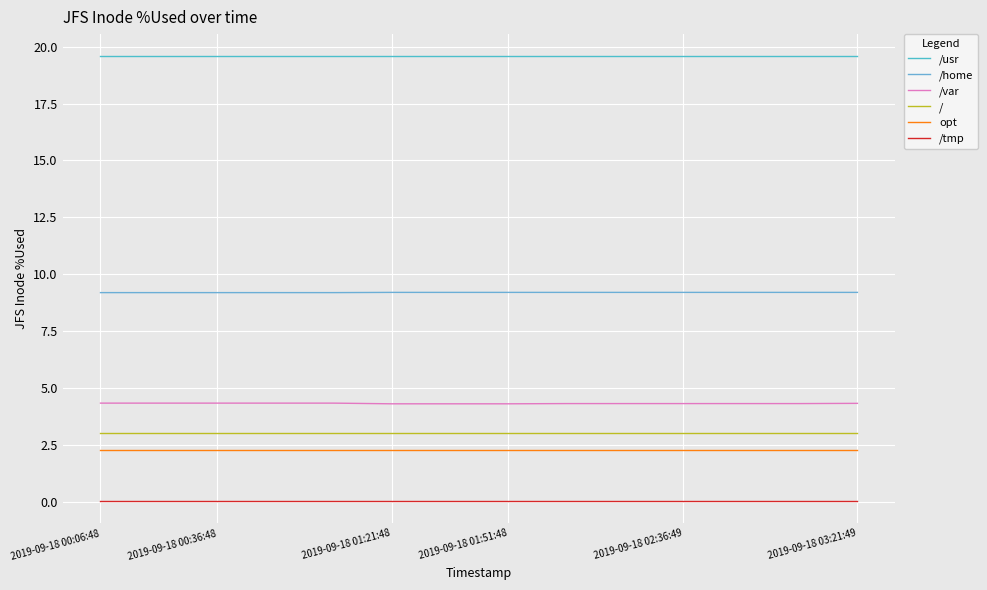

What are all the series names shown in the legend?

/usr, /home, /var, /, opt, /tmp